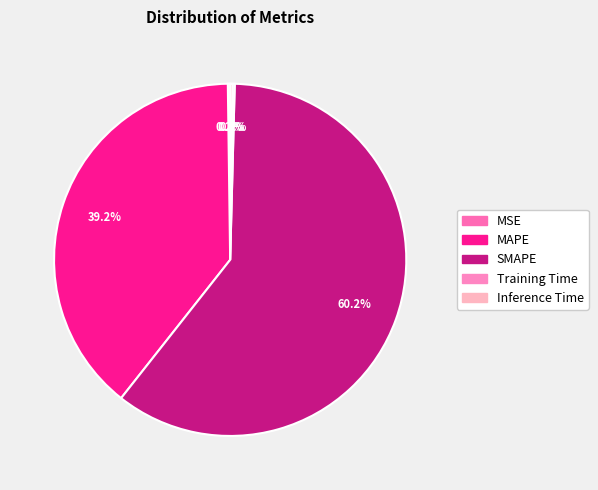

True or false: SMAPE accounts for 67% of the total.

False